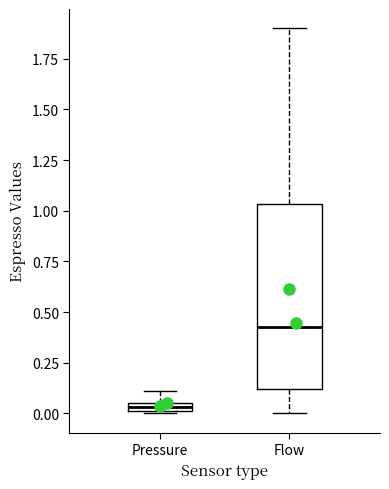

Where is the lower edge of the box for Flow on the y-axis? The values are not printed on the chart, so give them approximately, as read against the axis.

0.10